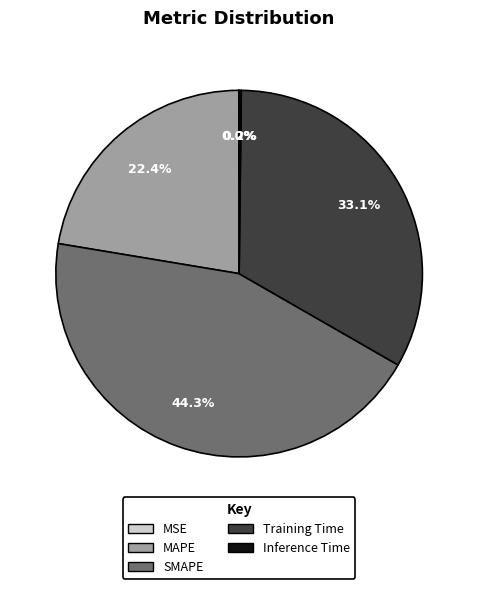

To the nearest percent, what is the average slice percentage?

20%